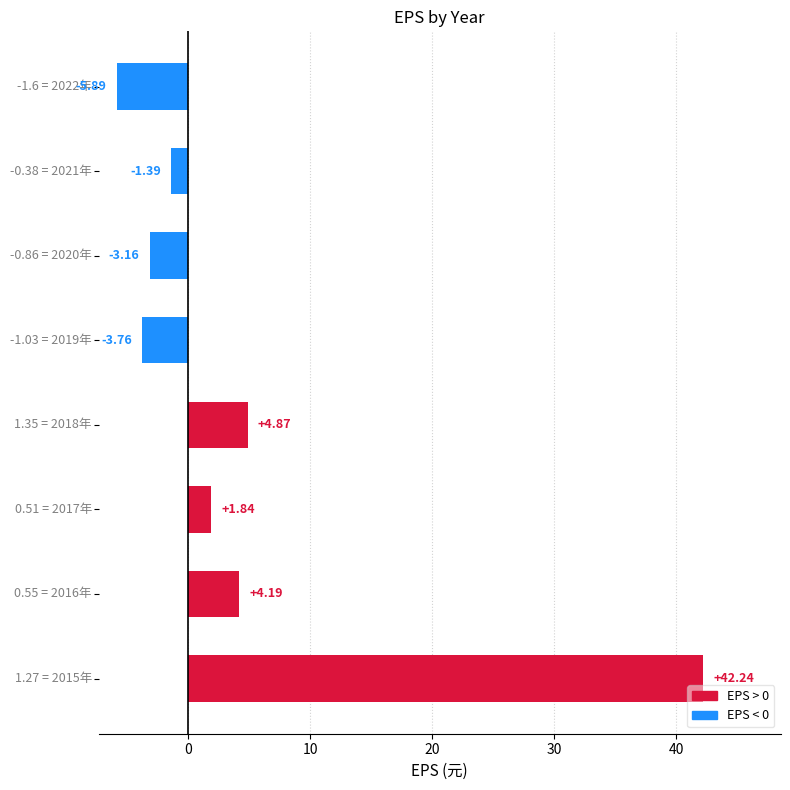

What is the sum of all values?

38.9